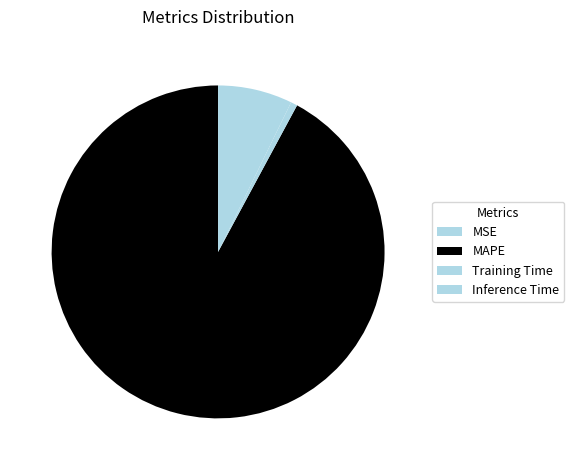

To the nearest percent, what is the difference between the largest and smallest slice percentages?

92%